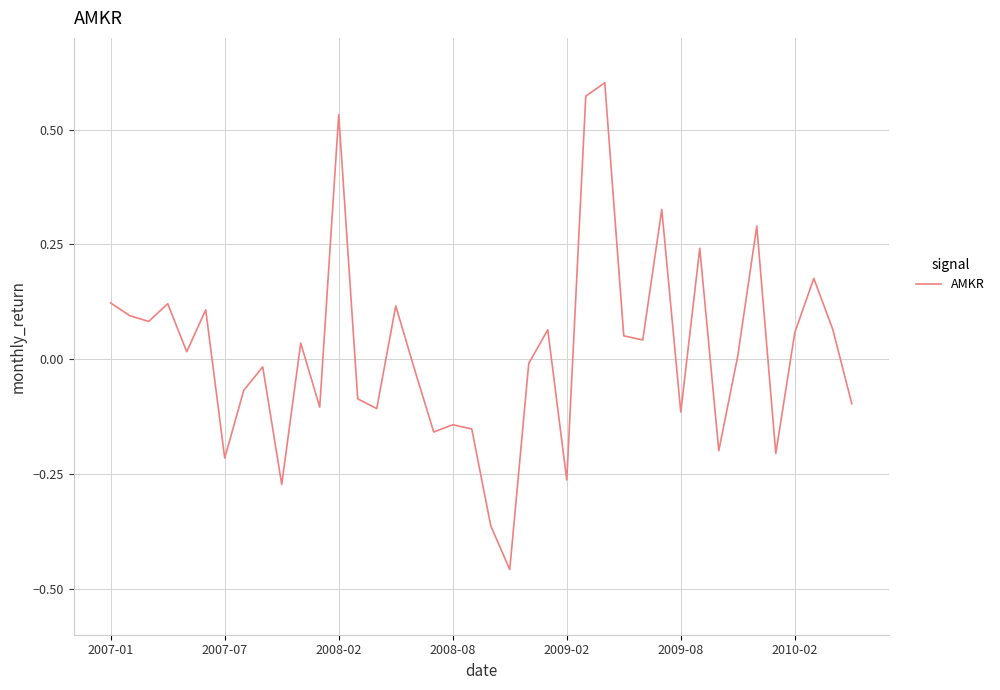

What is the difference between the maximum and minimum values?

1.1